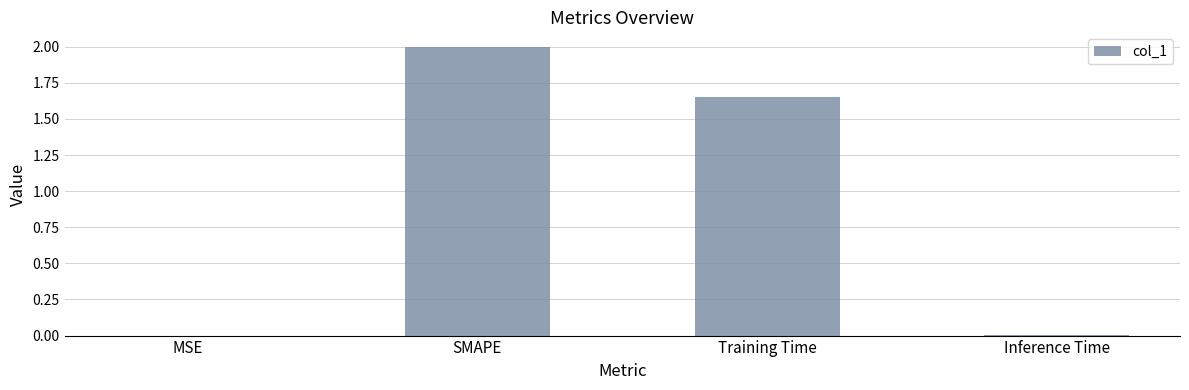

Where is the data nearest to the value 1?

Training Time